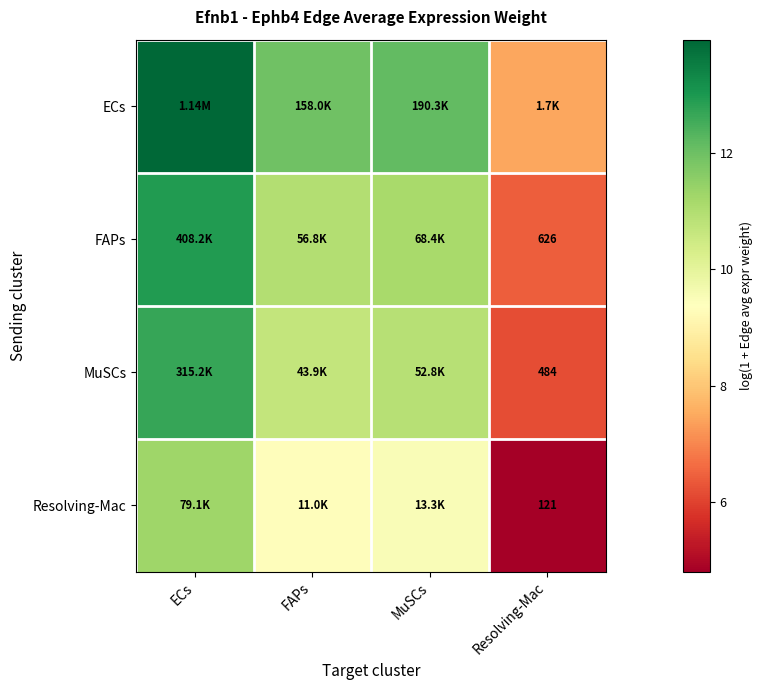

What is the total value across all series at FAPs?

42.9